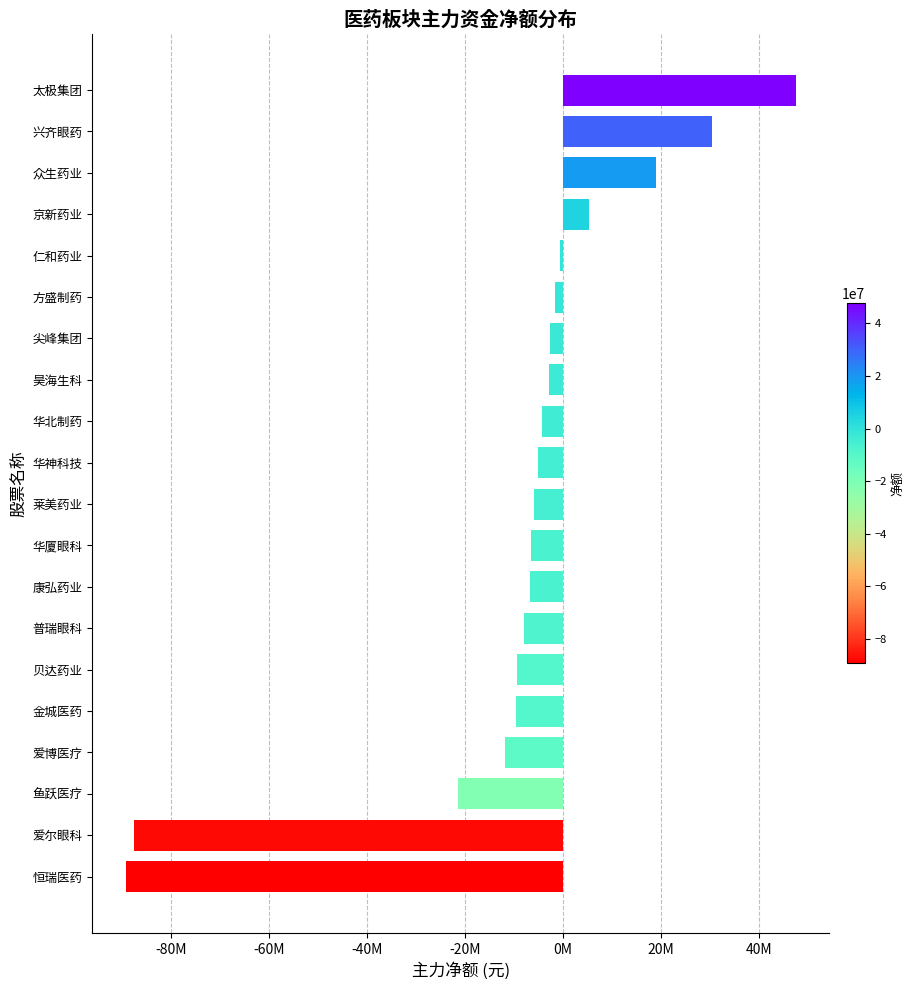

Are the bars horizontal?

Yes